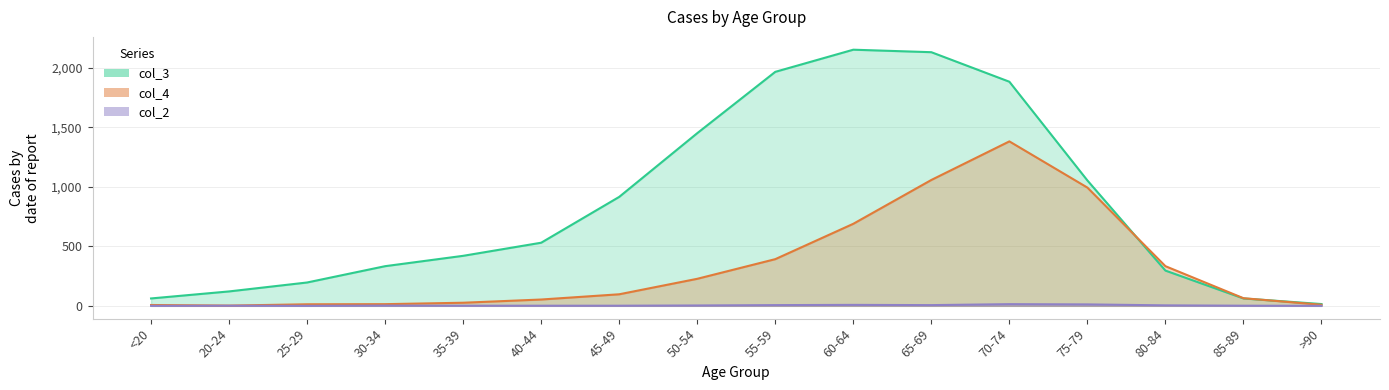

At which category is the sum across all series the highest?

70-74